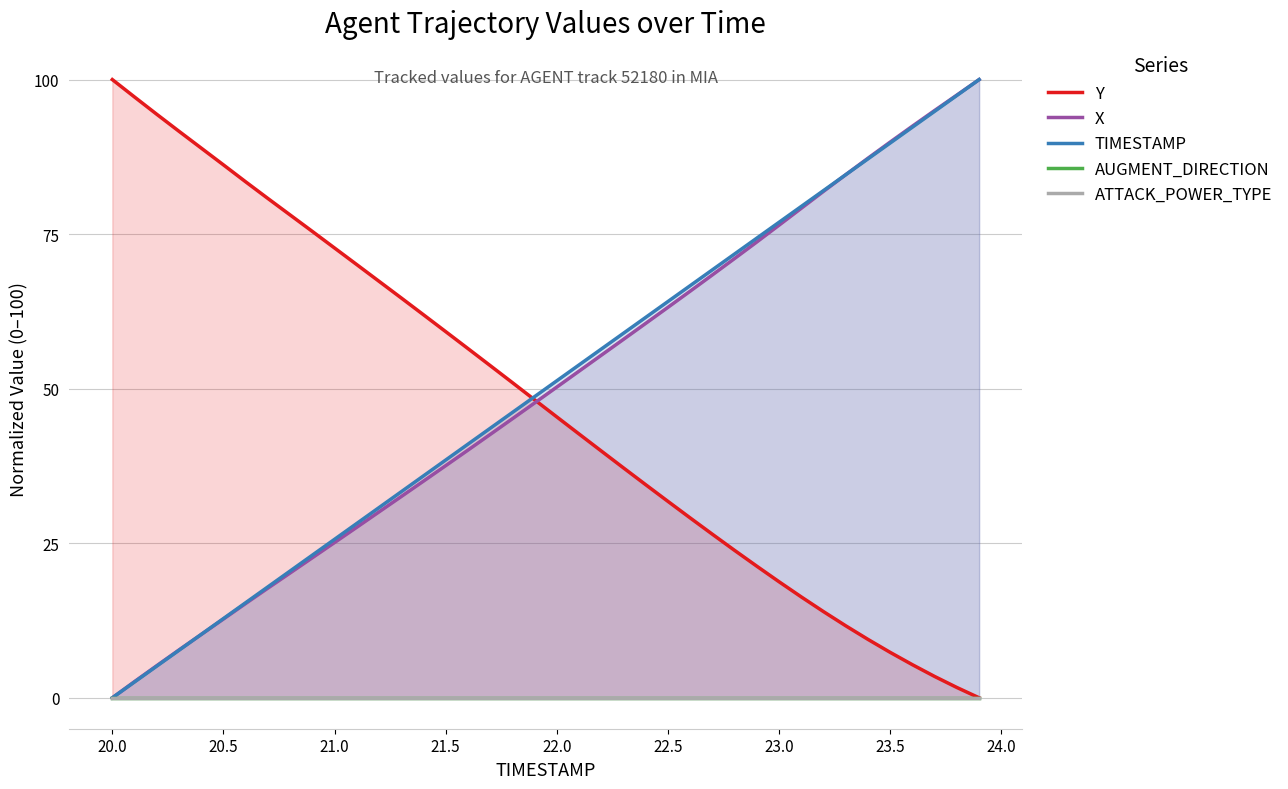

Reading left to right, transcribe all the data shown in this chart.

Y: 100.0	97.2	94.4	91.6	88.9	86.2	83.5	80.8	78.1	75.4	72.8	70.1	67.4	64.7	62.0	59.2	56.5	53.7	51.0	48.2	45.4	42.7	39.9	37.2	34.5	31.8	29.1	26.5	23.8	21.3	18.8	16.3	13.9	11.6	9.4	7.3	5.3	3.4	1.7	0.0
X: 0.0	2.6	5.2	7.7	10.2	12.7	15.3	17.7	20.2	22.7	25.1	27.6	30.1	32.6	35.0	37.6	40.1	42.6	45.1	47.7	50.3	52.8	55.4	58.0	60.6	63.2	65.8	68.4	71.1	73.7	76.5	79.2	81.9	84.6	87.3	89.9	92.5	95.0	97.5	100.0
TIMESTAMP: 0.0	2.6	5.1	7.7	10.3	12.8	15.4	17.9	20.5	23.1	25.6	28.2	30.8	33.3	35.9	38.5	41.0	43.6	46.2	48.7	51.3	53.8	56.4	59.0	61.5	64.1	66.7	69.2	71.8	74.4	76.9	79.5	82.1	84.6	87.2	89.7	92.3	94.9	97.4	100.0
AUGMENT_DIRECTION: 0.0	0.0	0.0	0.0	0.0	0.0	0.0	0.0	0.0	0.0	0.0	0.0	0.0	0.0	0.0	0.0	0.0	0.0	0.0	0.0	0.0	0.0	0.0	0.0	0.0	0.0	0.0	0.0	0.0	0.0	0.0	0.0	0.0	0.0	0.0	0.0	0.0	0.0	0.0	0.0
ATTACK_POWER_TYPE: 0.0	0.0	0.0	0.0	0.0	0.0	0.0	0.0	0.0	0.0	0.0	0.0	0.0	0.0	0.0	0.0	0.0	0.0	0.0	0.0	0.0	0.0	0.0	0.0	0.0	0.0	0.0	0.0	0.0	0.0	0.0	0.0	0.0	0.0	0.0	0.0	0.0	0.0	0.0	0.0